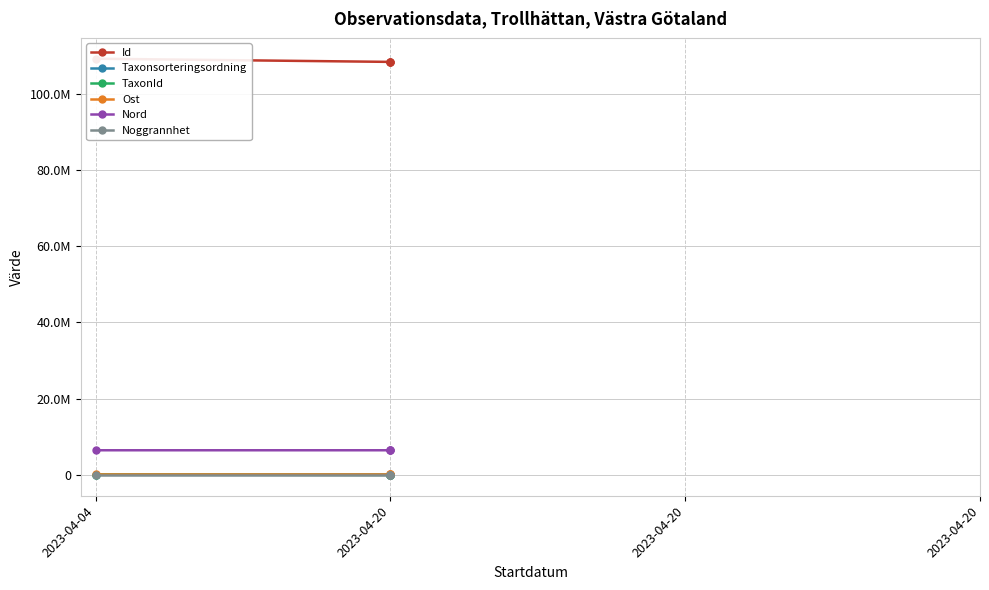

At which category does the chart reach its peak across all series?

2023-04-04